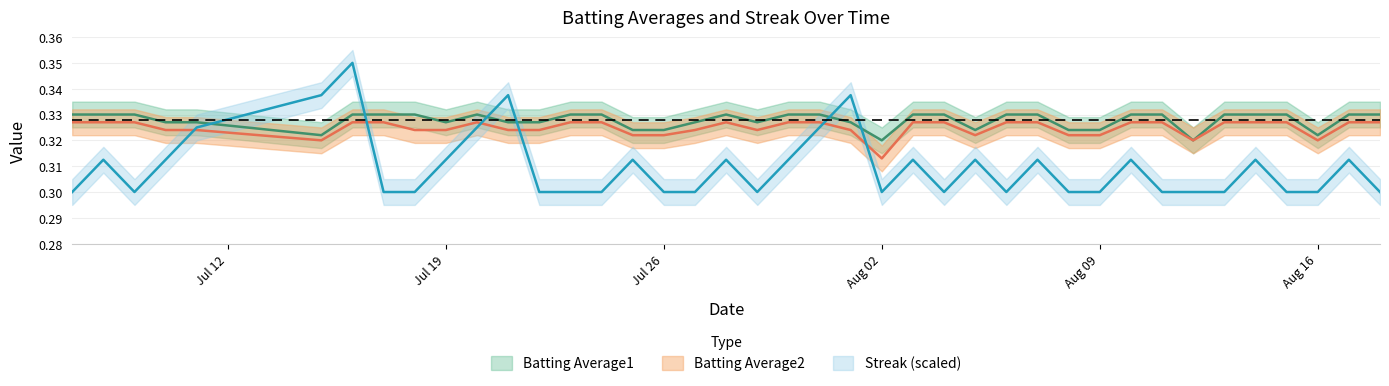

In Batting Average1, how many points are higher than both neighbors (excluding endpoints)?

2